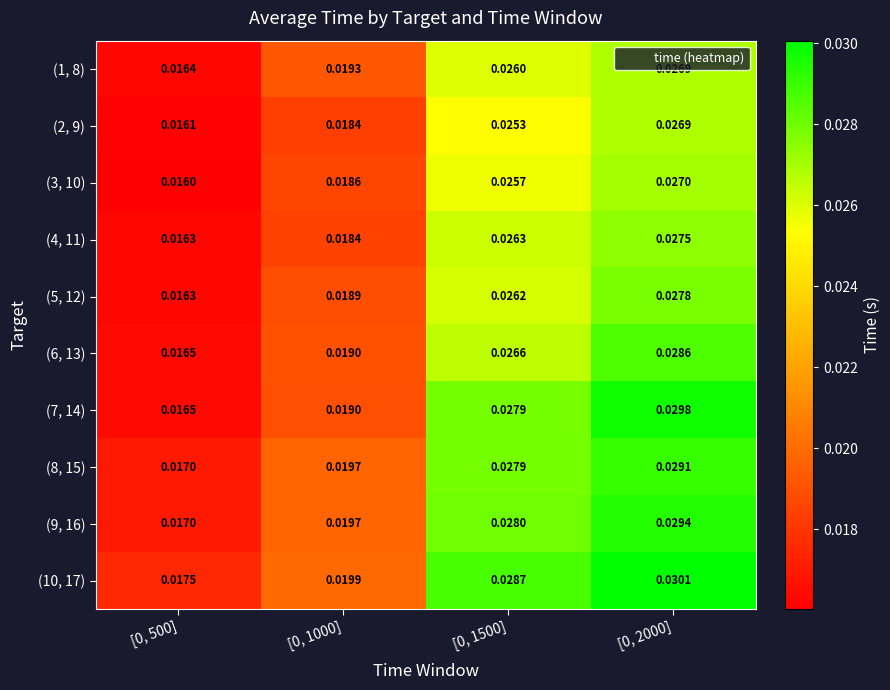

Which series has the widest spread of values?

(7, 14)